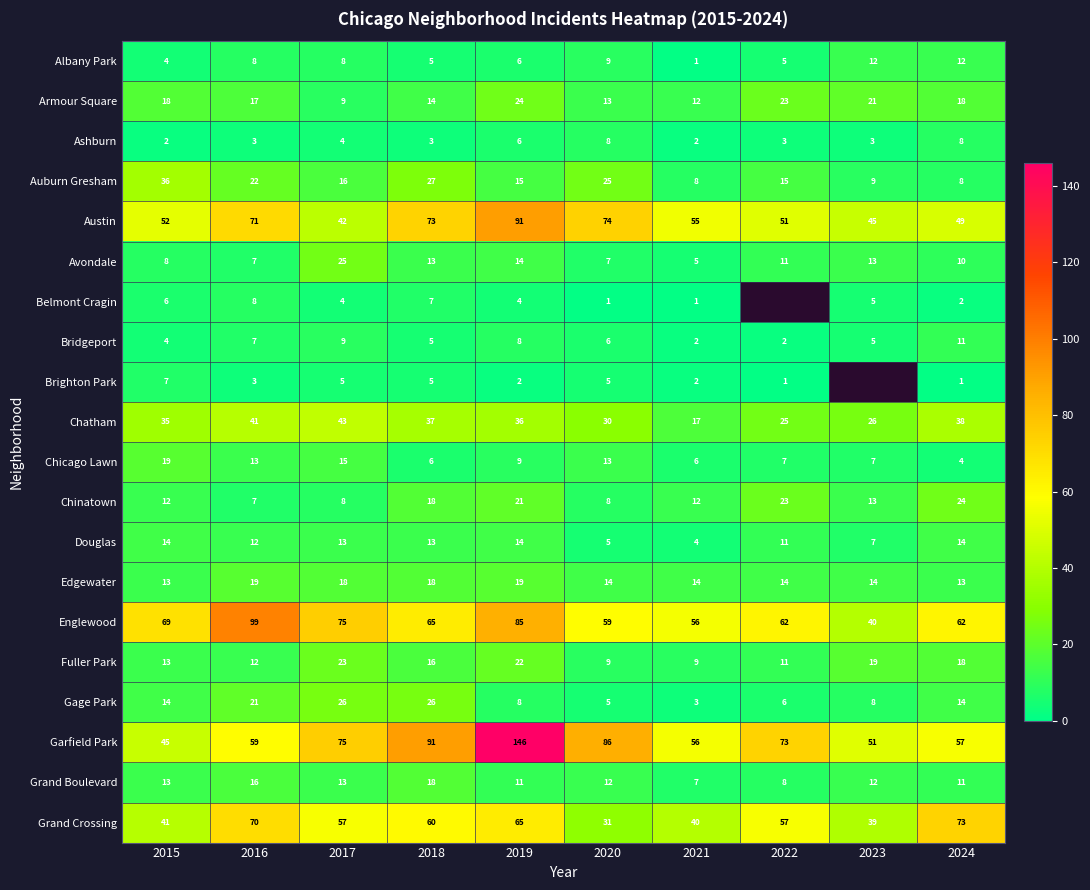

How many series are shown in this chart?

20